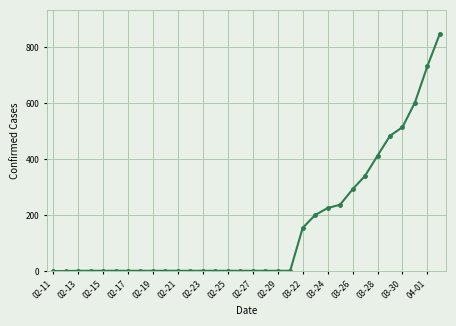

What is the sum of all values?

5089